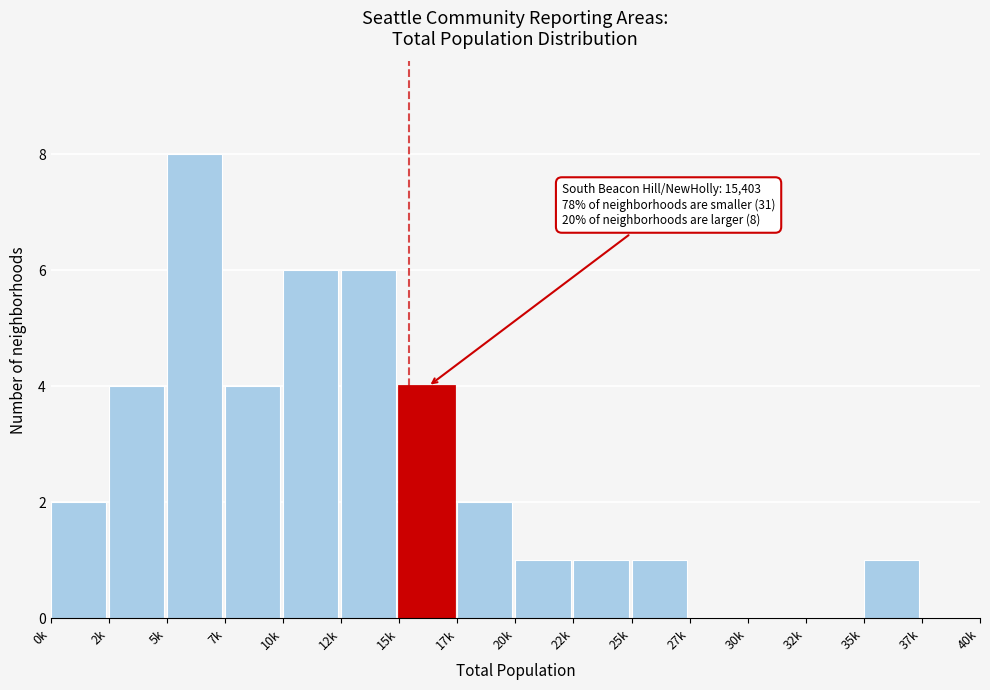

Reading left to right, transcribe all the data shown in this chart.

0k=2	2k=4	5k=8	7k=4	10k=6	12k=6	15k=4	17k=2	20k=1	22k=1	25k=1	27k=0	30k=0	32k=0	35k=1	37k=0